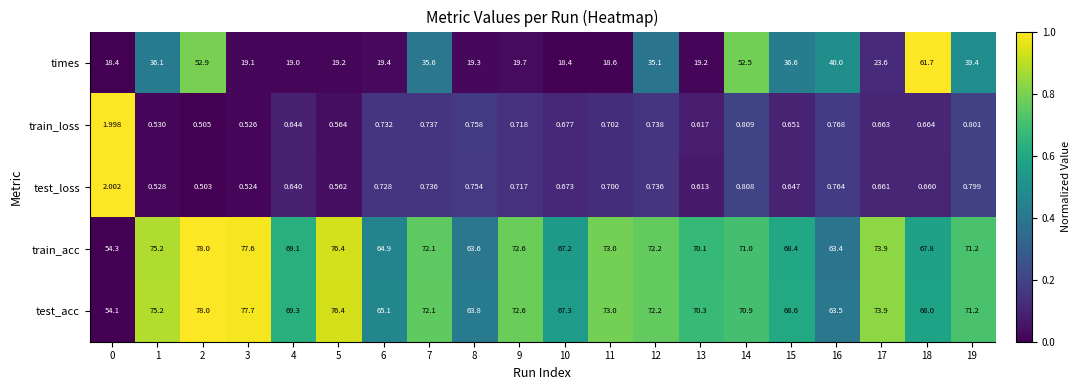

Which series has the largest range (max minus min)?

times